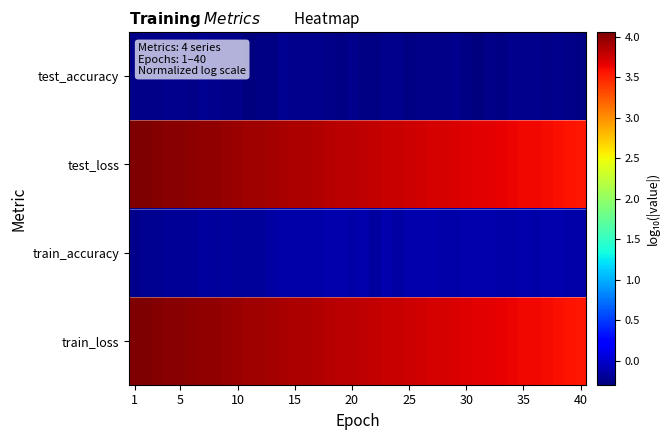

Reading right to left, what are all the values shown in this chart?

test_accuracy: -0.3	-0.2	-0.2	-0.3	-0.2	-0.2	-0.2	-0.3	-0.2	-0.3	-0.3	-0.2	-0.3	-0.3	-0.2	-0.3	-0.2	-0.2	-0.3	-0.3	-0.2	-0.3	-0.3	-0.2	-0.2	-0.2	-0.2	-0.3	-0.3	-0.3	-0.3	-0.3	-0.2	-0.2	-0.2	-0.2	-0.2	-0.3	-0.2	-0.3
test_loss: 3.6	3.6	3.6	3.6	3.6	3.6	3.6	3.7	3.7	3.7	3.7	3.7	3.7	3.7	3.7	3.8	3.8	3.8	3.8	3.8	3.8	3.8	3.8	3.9	3.9	3.9	3.9	3.9	3.9	3.9	3.9	4.0	4.0	4.0	4.0	4.0	4.0	4.0	4.0	4.1
train_accuracy: -0.1	-0.1	-0.1	-0.1	-0.1	-0.1	-0.1	-0.1	-0.1	-0.1	-0.1	-0.1	-0.1	-0.1	-0.1	-0.1	-0.1	-0.1	-0.2	-0.1	-0.1	-0.1	-0.1	-0.1	-0.1	-0.1	-0.1	-0.2	-0.2	-0.2	-0.2	-0.2	-0.2	-0.2	-0.2	-0.2	-0.2	-0.2	-0.2	-0.2
train_loss: 3.6	3.6	3.6	3.6	3.6	3.6	3.6	3.7	3.7	3.7	3.7	3.7	3.7	3.7	3.7	3.8	3.8	3.8	3.8	3.8	3.8	3.8	3.8	3.9	3.9	3.9	3.9	3.9	3.9	3.9	3.9	4.0	4.0	4.0	4.0	4.0	4.0	4.0	4.0	4.1